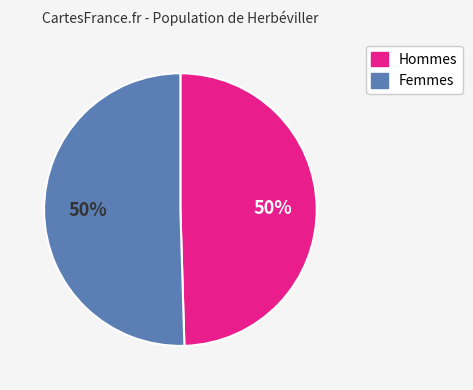

To the nearest percent, what is the average slice percentage?

50%